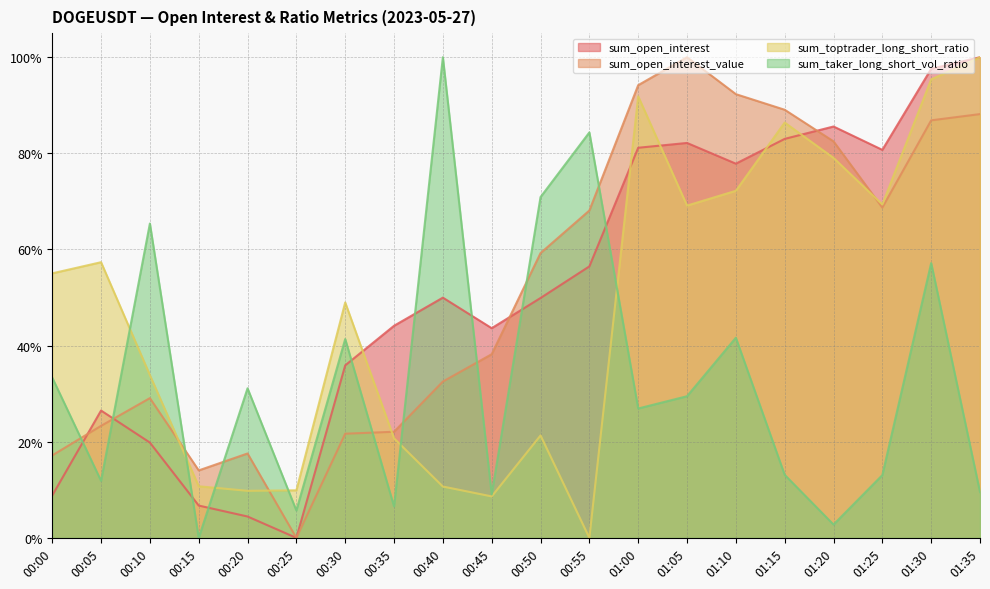

How many categories are shown in the chart?

20